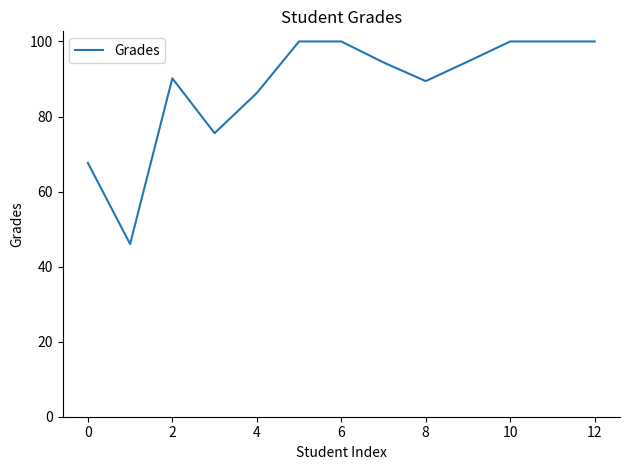

What is the greatest value displayed?

100.0